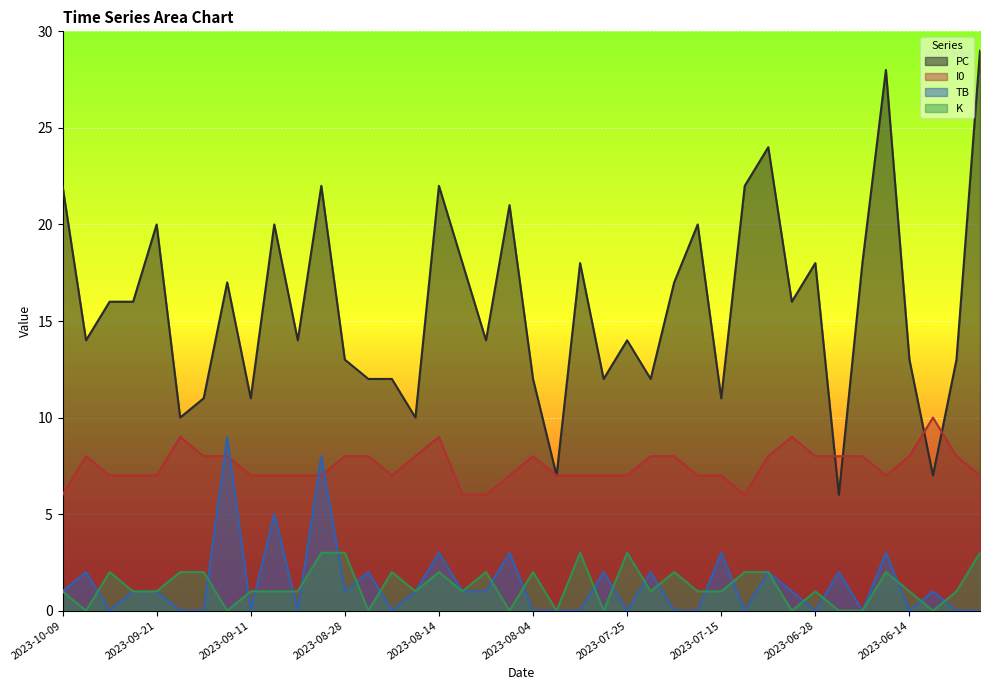

What is the difference between the maximum and minimum values in the PC series?

23